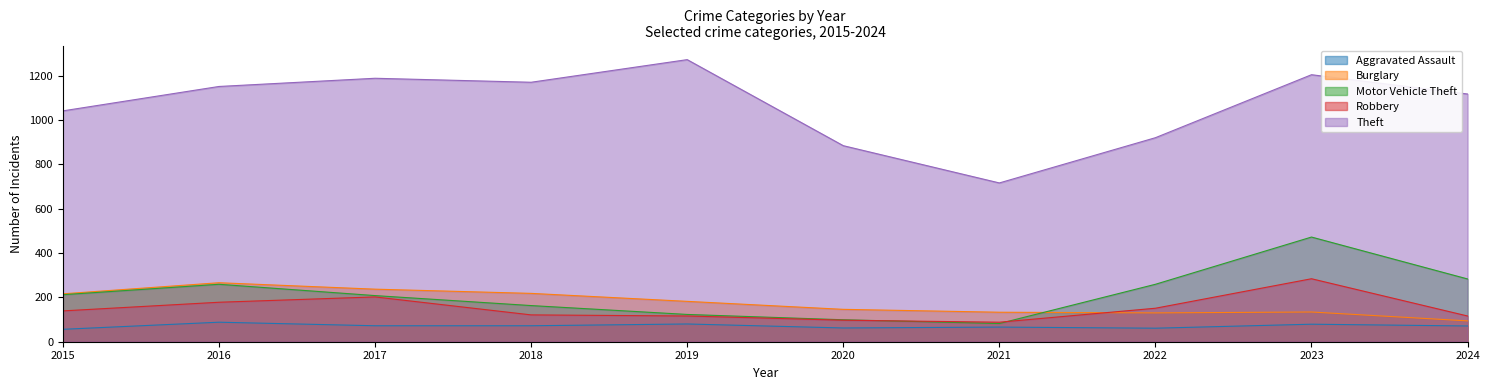

True or false: Burglary has more than 1 points higher than both neighbors.

True